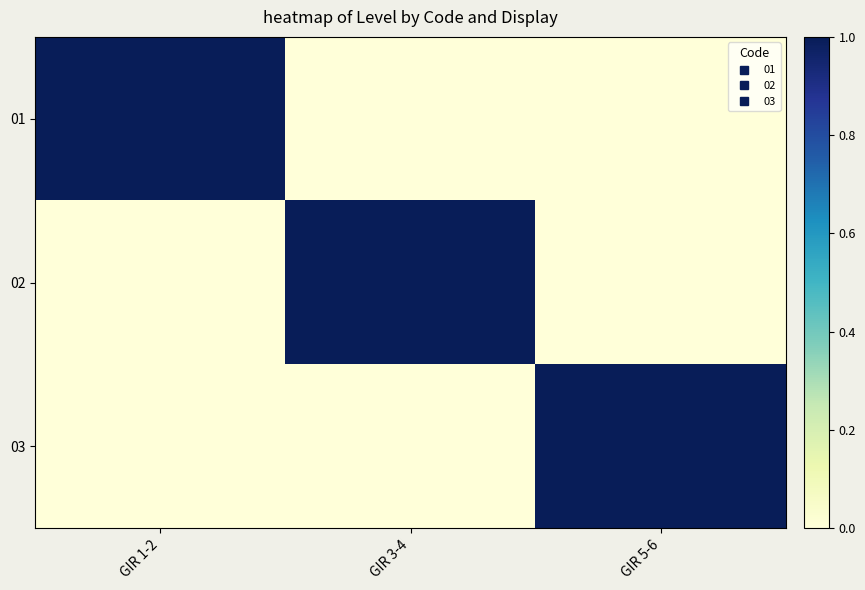

At how many categories does at least one series exceed 0?

3